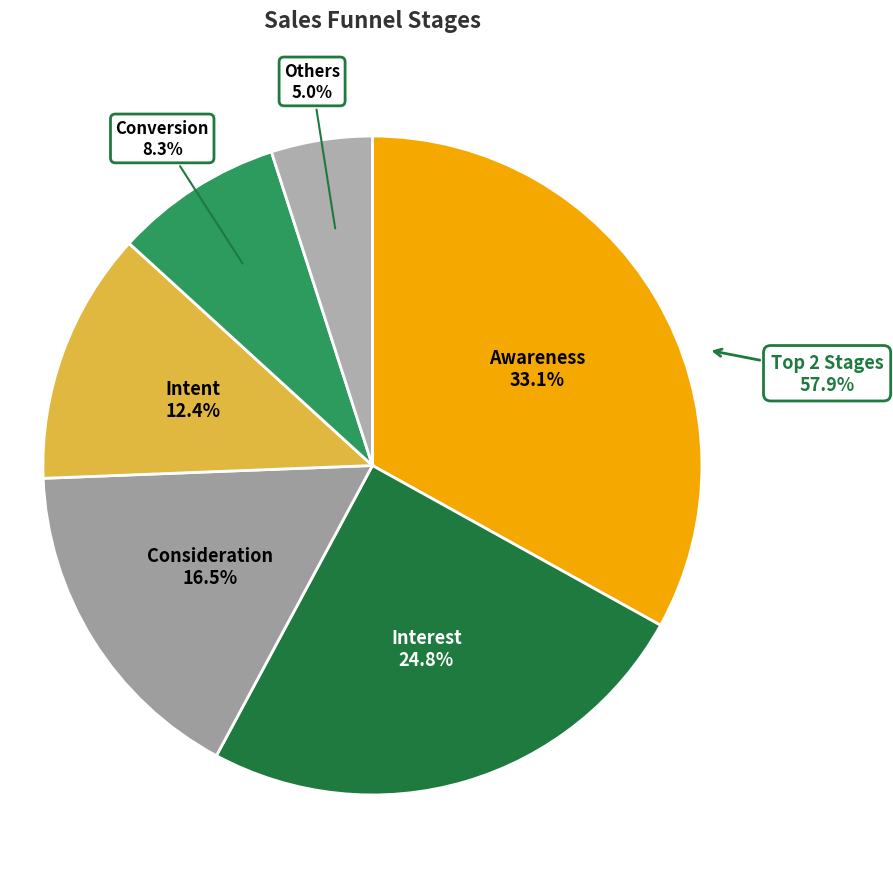

To the nearest percent, what is the difference between the largest and smallest slice percentages?

28%